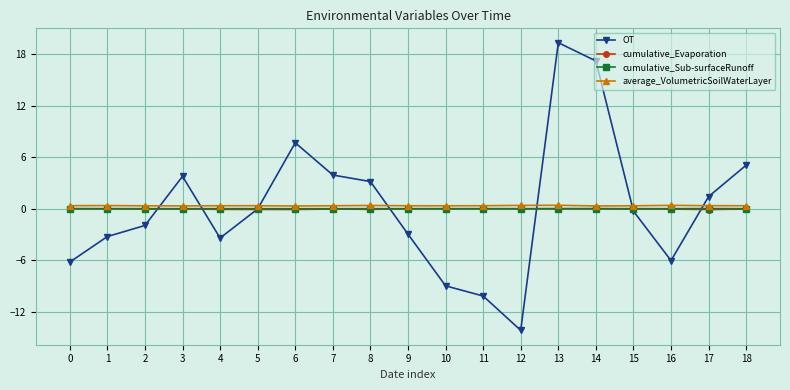

True or false: cumulative_Evaporation and cumulative_Sub-surfaceRunoff intersect in this chart.

False